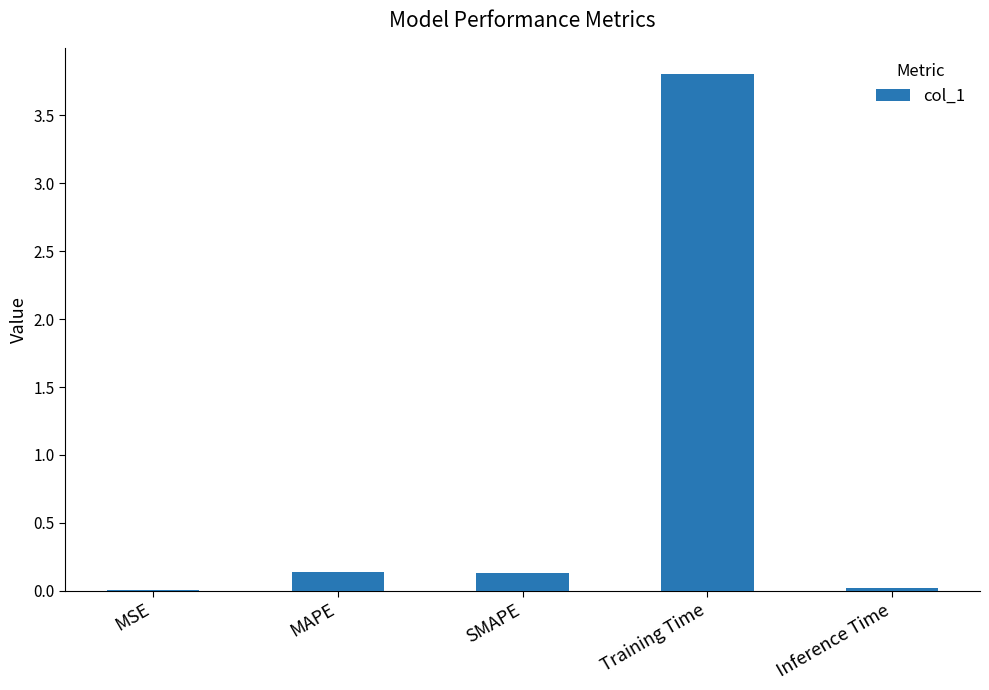

Is it true that the value at SMAPE is 0.1?

True